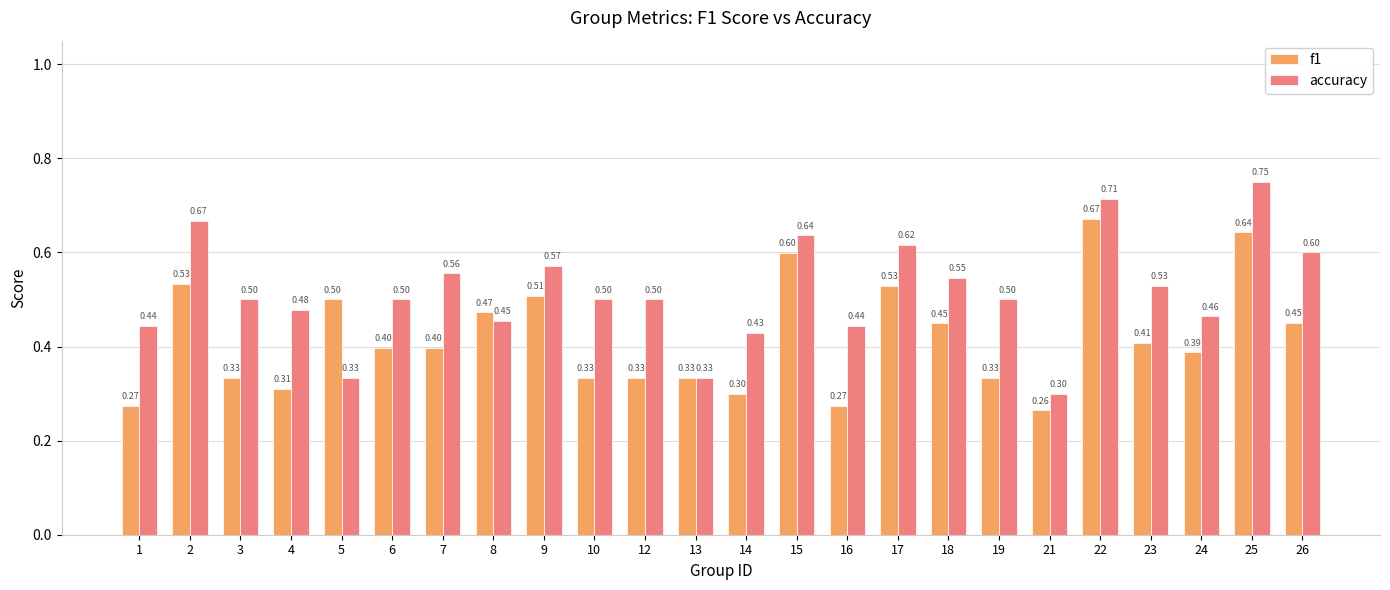

What is the spread (max minus min) of values at 23?

0.1